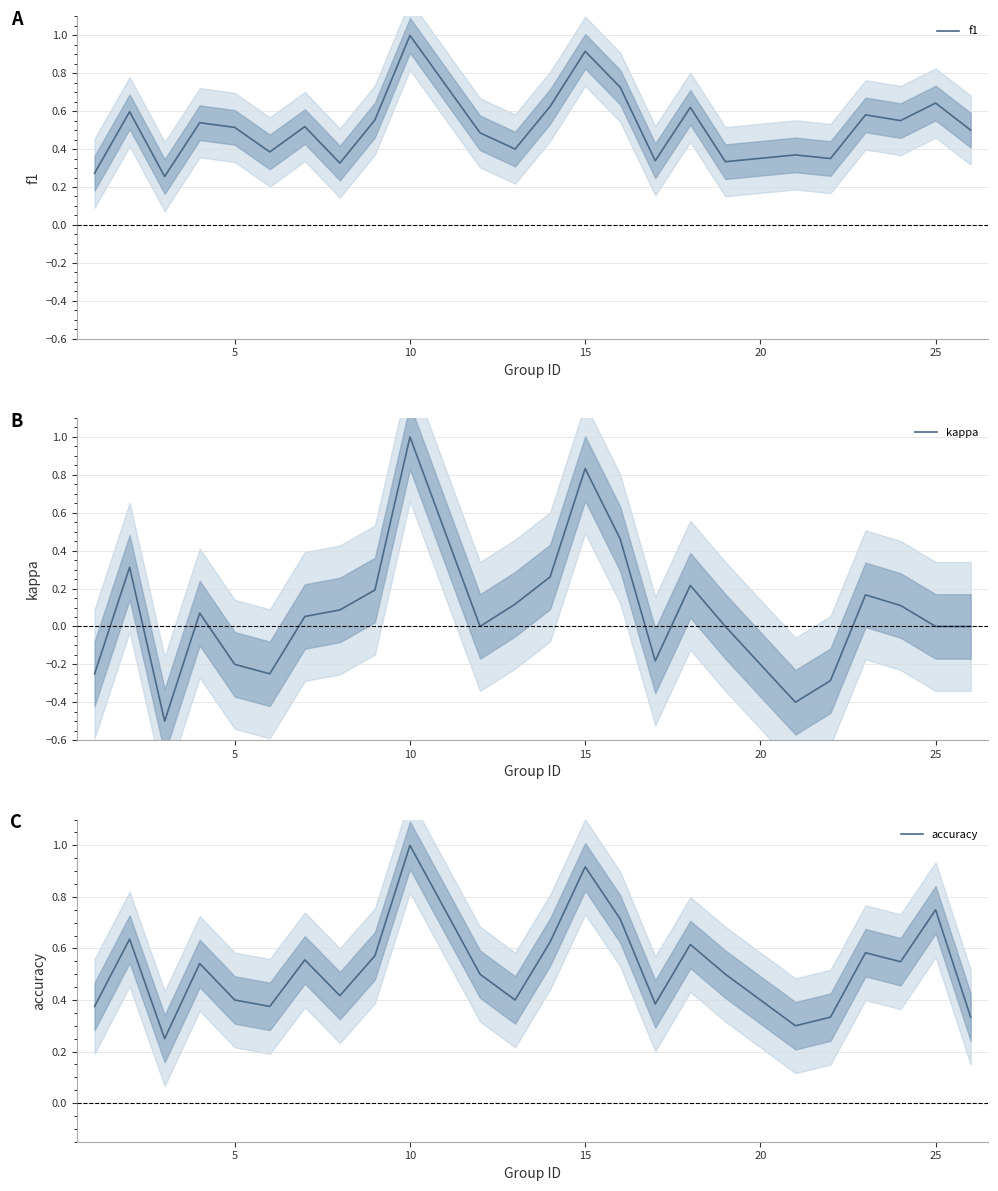

How many f1 values are between 0 and 1?

24